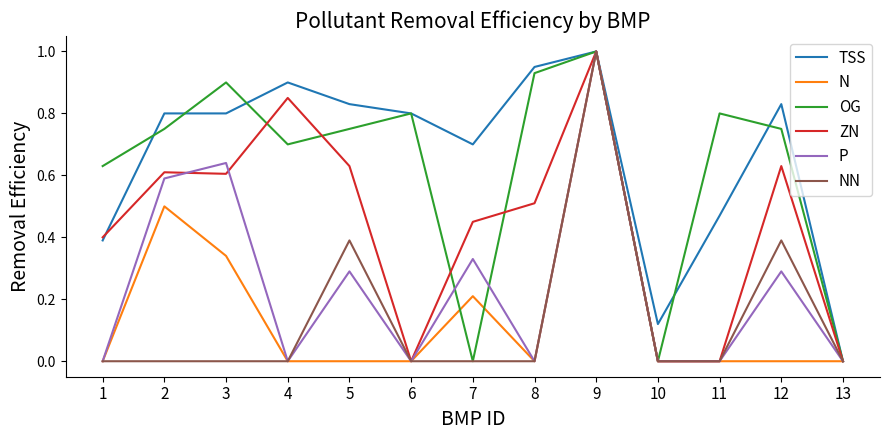

Is it true that ZN equals 0.6 at 9?

False